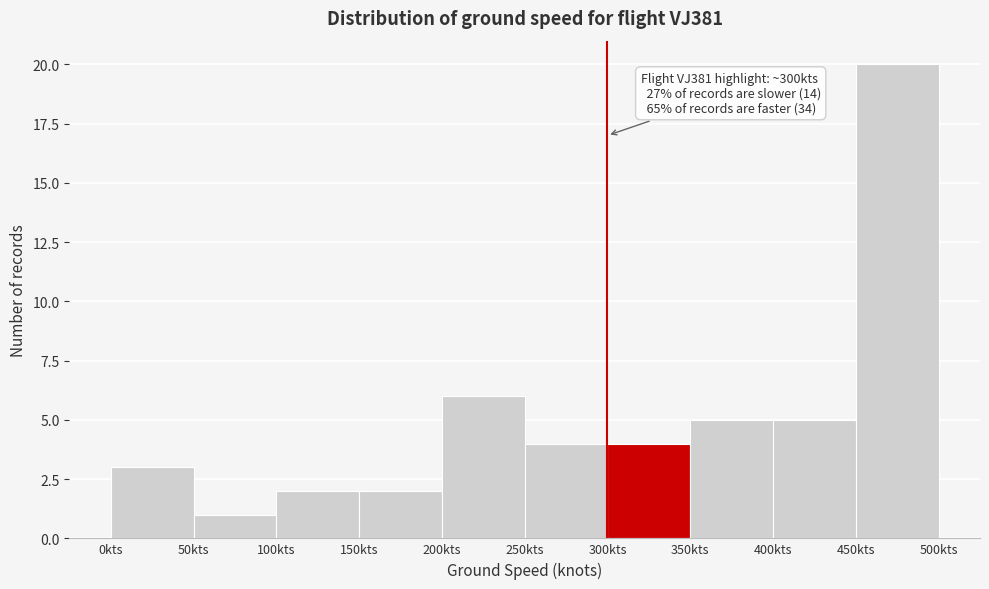

Over which range of the x-axis is the bar tallest?

450 to 500